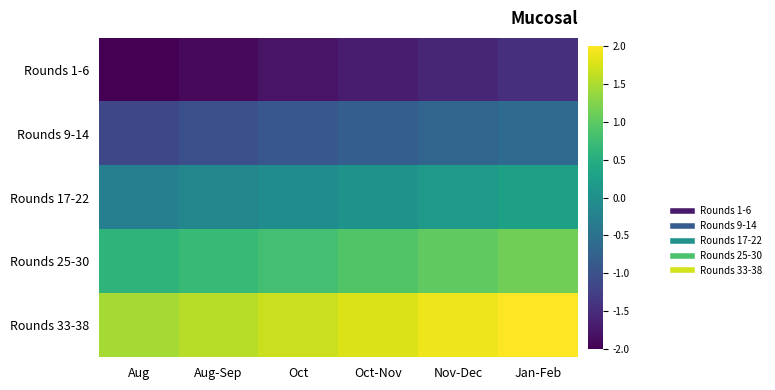

Rank the series at Aug-Sep from highest to lowest value.

Rounds 33-38, Rounds 25-30, Rounds 17-22, Rounds 9-14, Rounds 1-6